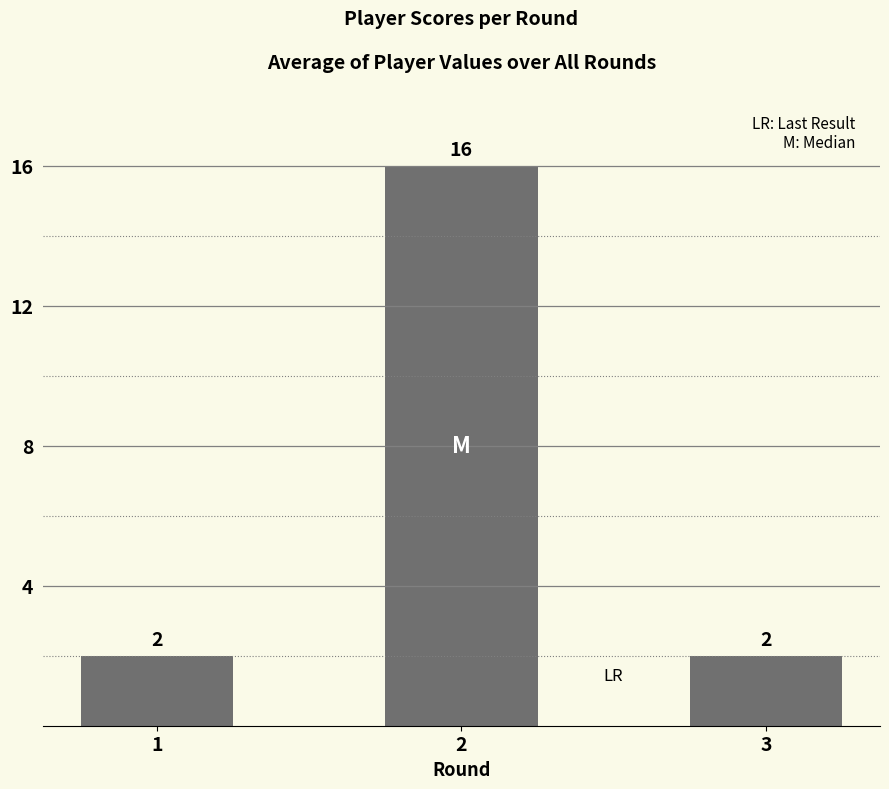

Are the bars horizontal?

No